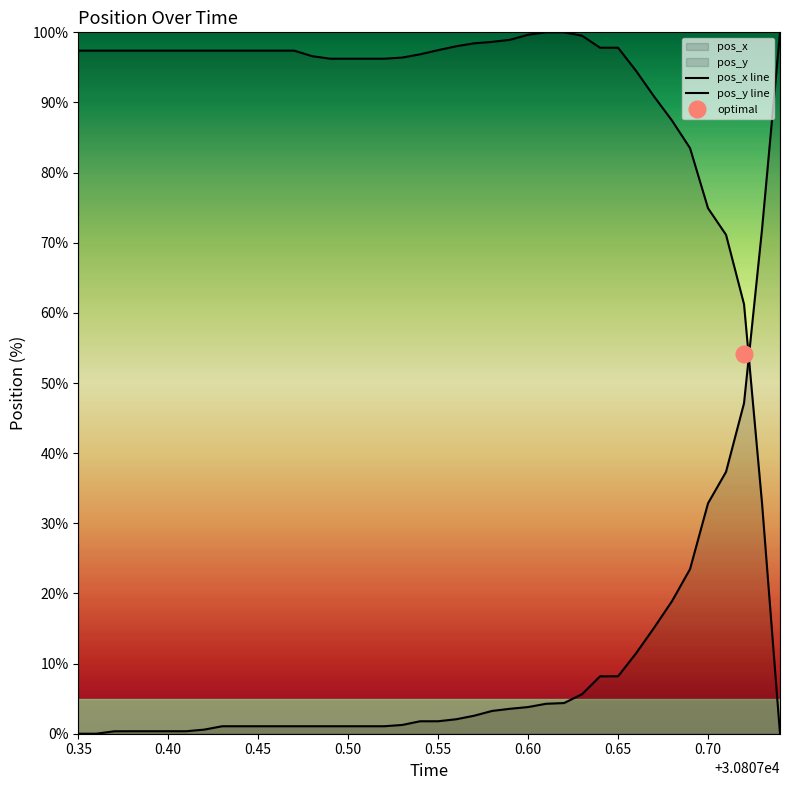

List the labels in order of pos_y value, largest first.

30807.74, 30807.73, 30807.72, 30807.71, 30807.7, 30807.69, 30807.68, 30807.67, 30807.66, 30807.64, 30807.65, 30807.63, 30807.62, 30807.61, 30807.6, 30807.59, 30807.58, 30807.57, 30807.56, 30807.54, 30807.55, 30807.53, 30807.43, 30807.44, 30807.45, 30807.46, 30807.47, 30807.48, 30807.49, 30807.5, 30807.51, 30807.52, 30807.42, 30807.38, 30807.39, 30807.4, 30807.41, 30807.37, 30807.35, 30807.36